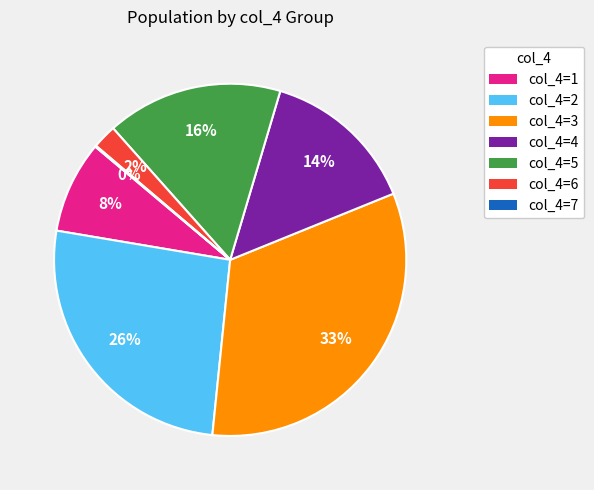

Which has a higher value, col_4=1 or col_4=3?

col_4=3